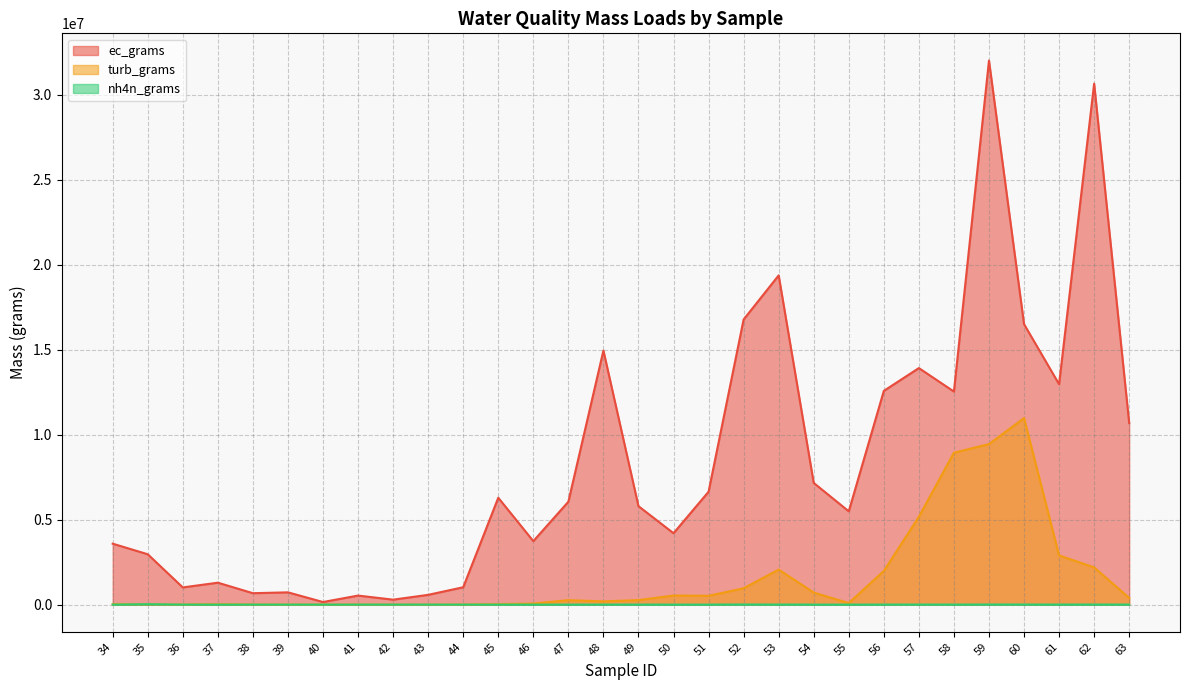

Rank the series by their maximum value, from highest to lowest.

ec_grams, turb_grams, nh4n_grams